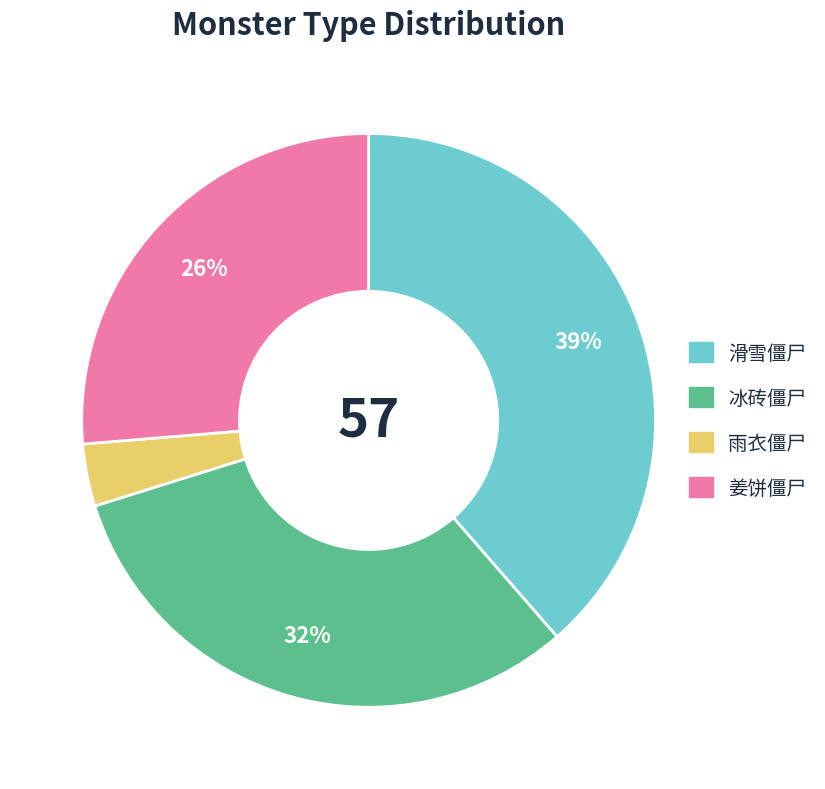

Approximately how many times larger is the value at 姜饼僵尸 compared to 冰砖僵尸?

0.8